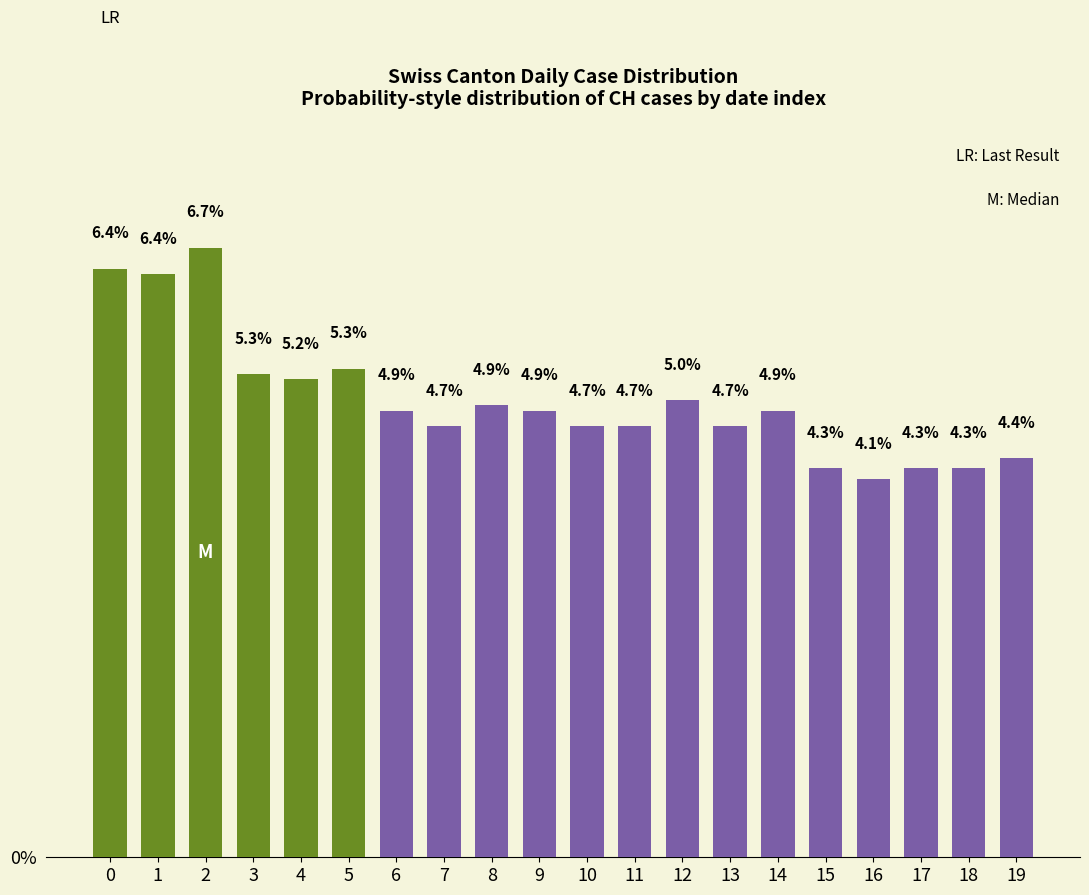

Between 4 and 3, which is larger?

3